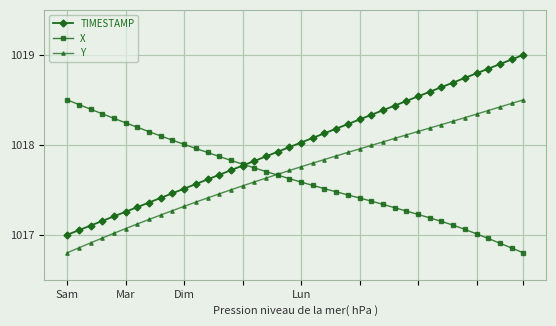

At how many categories does at least one series exceed 1016?

40